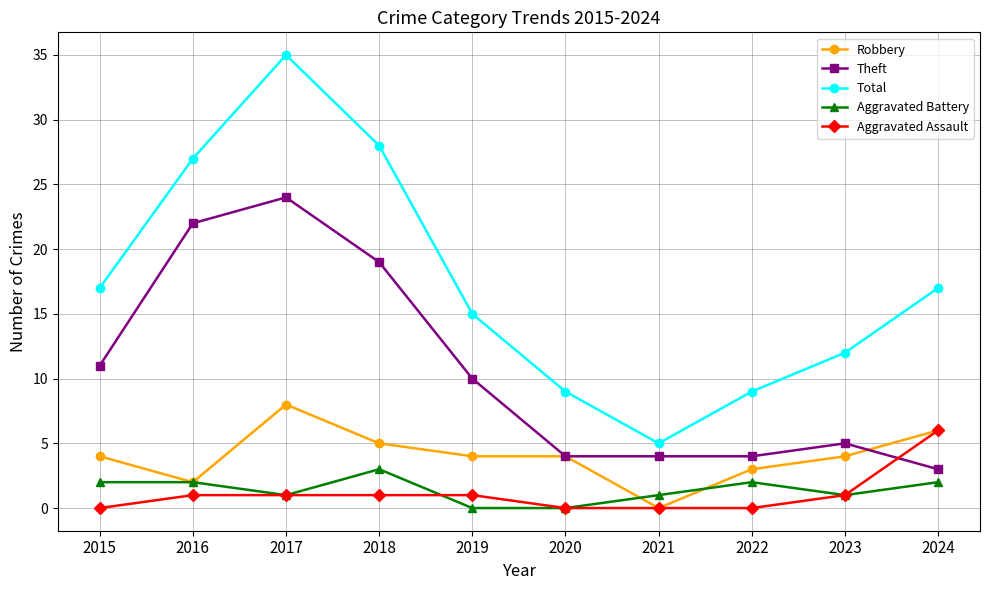

The Theft series shows 14 at 2019. True or false?

False